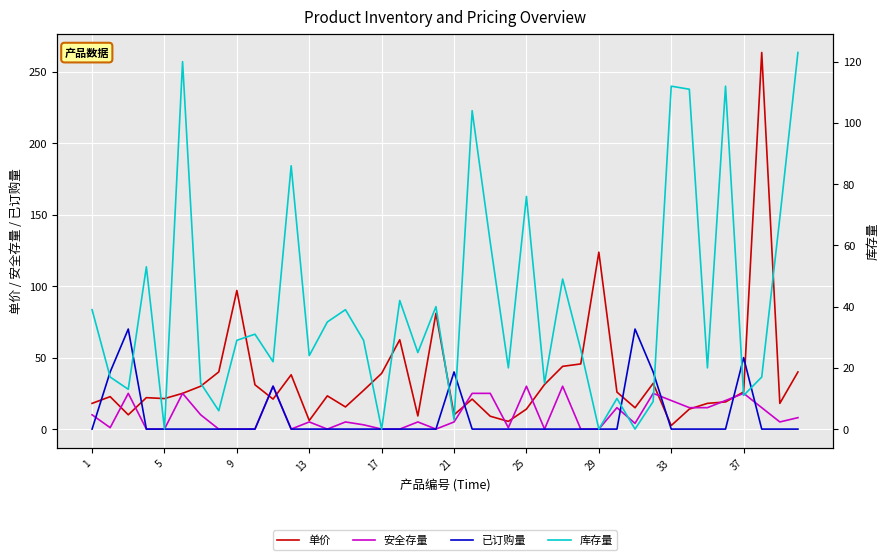

In 单价, how many points are lower than both neighbors (excluding endpoints)?

11